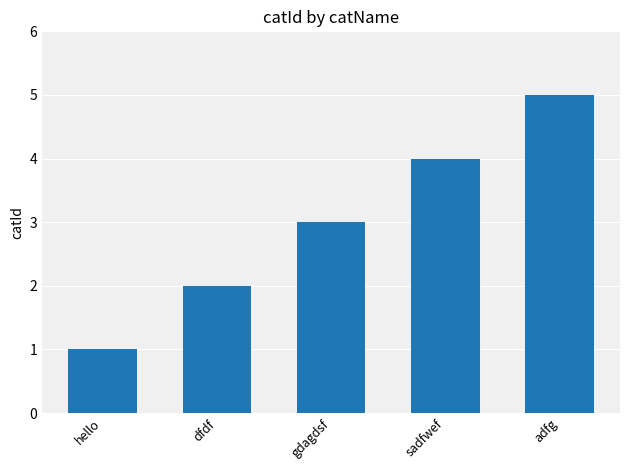

What is the average value?

3